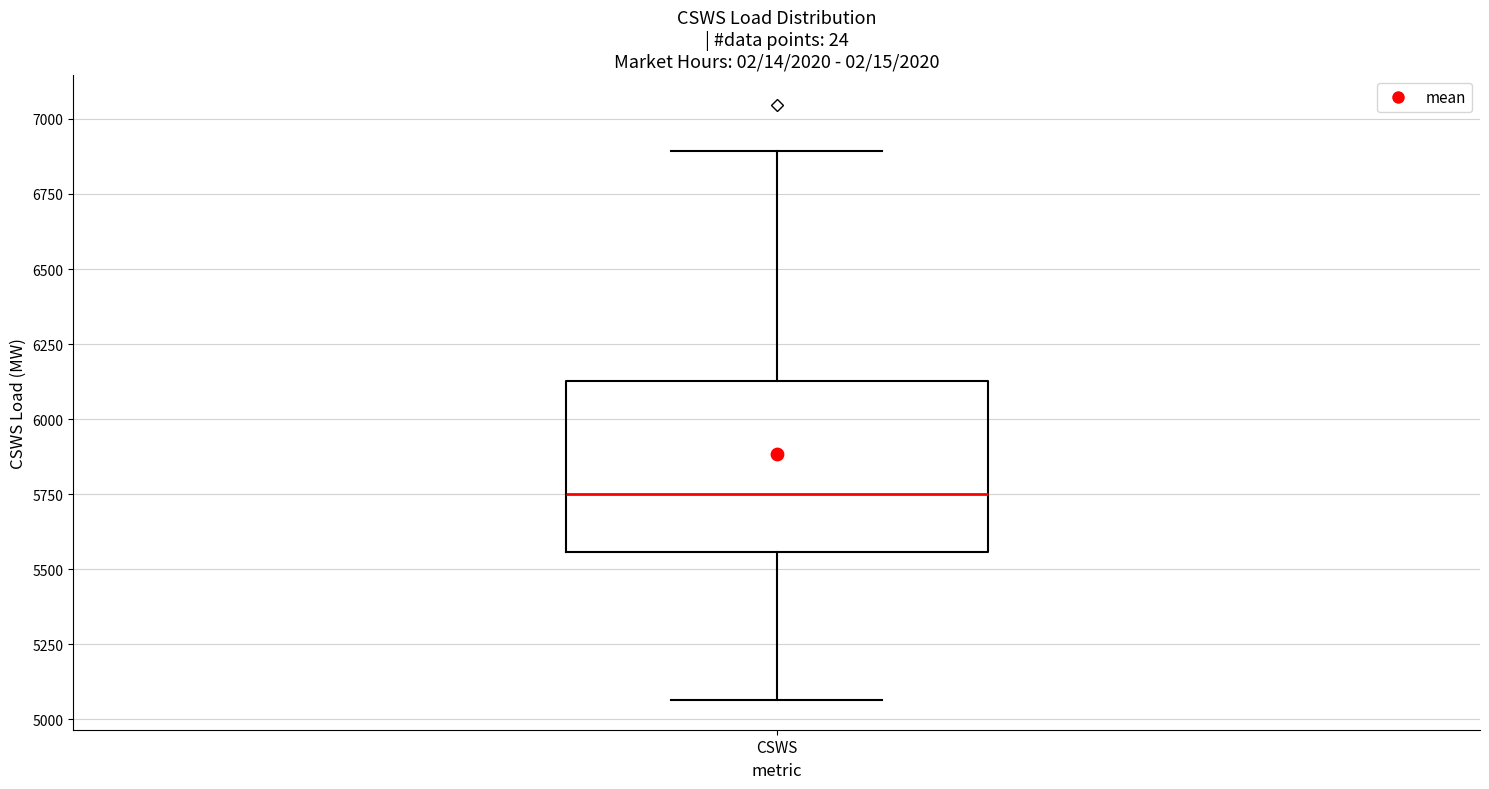

Transcribe this box plot: give where the median line is, the range the box spans, and where the two whiskers end, as read against the y-axis. The values are not printed on the chart, so give them approximately, as read against the axis.

median 5750, box 5550 to 6150, whiskers 5050 to 6900